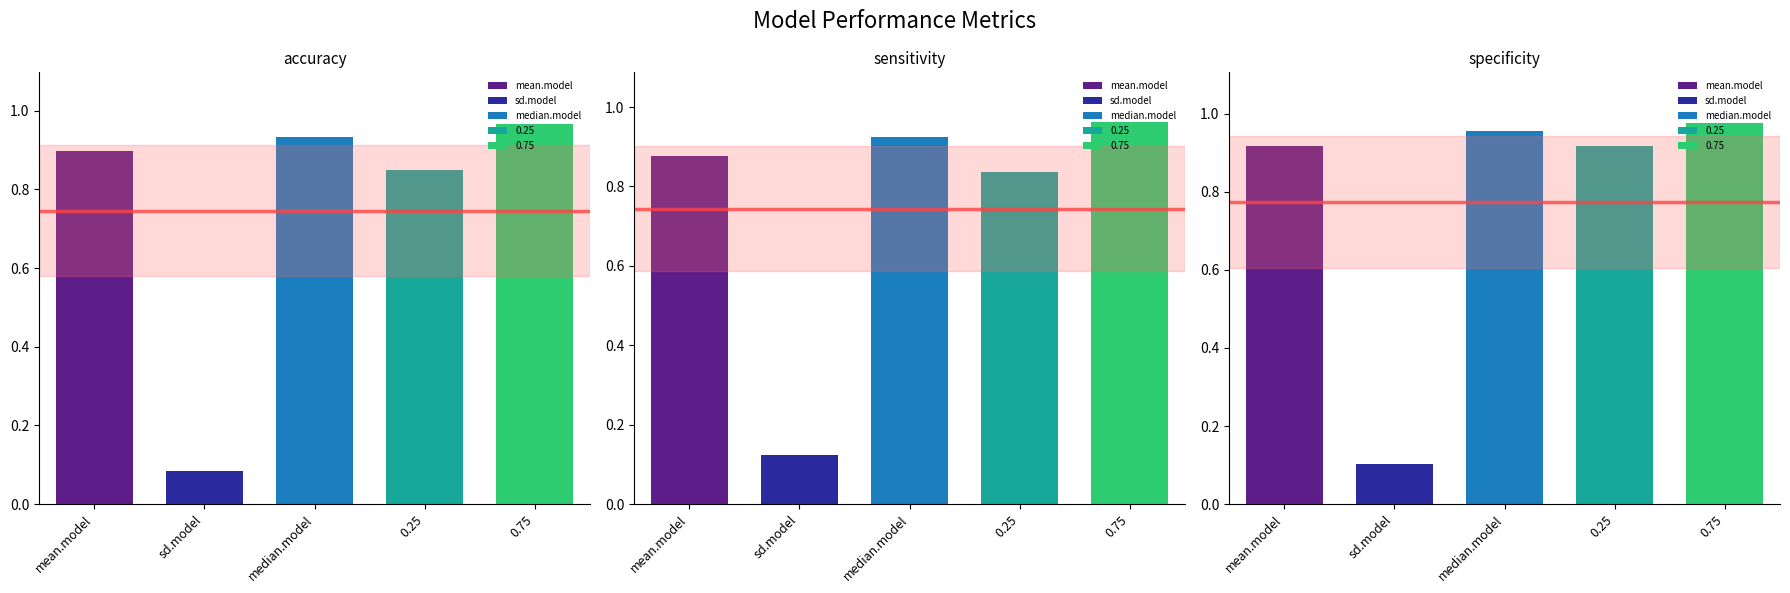

What is the label of the 1st bar from the left?

mean.model